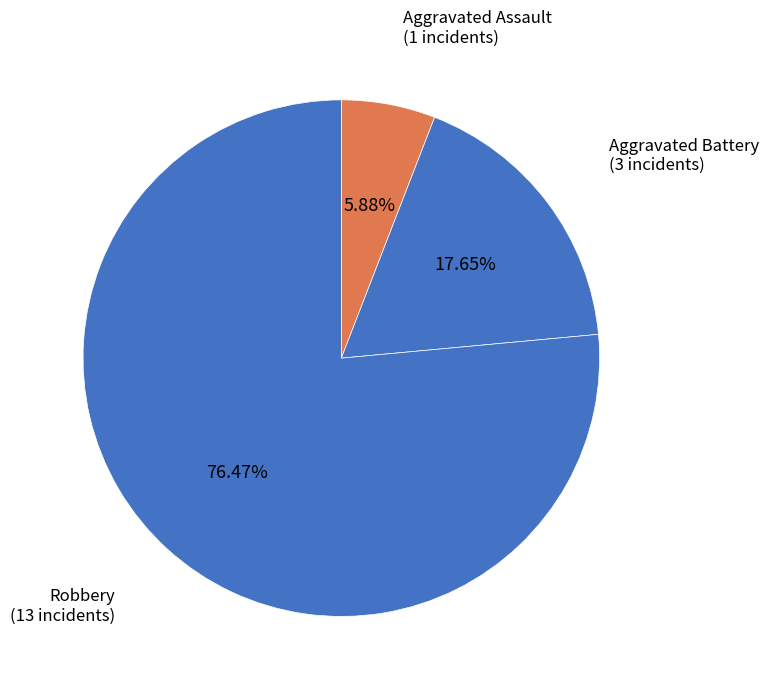

Count the number of slices in the pie.

3